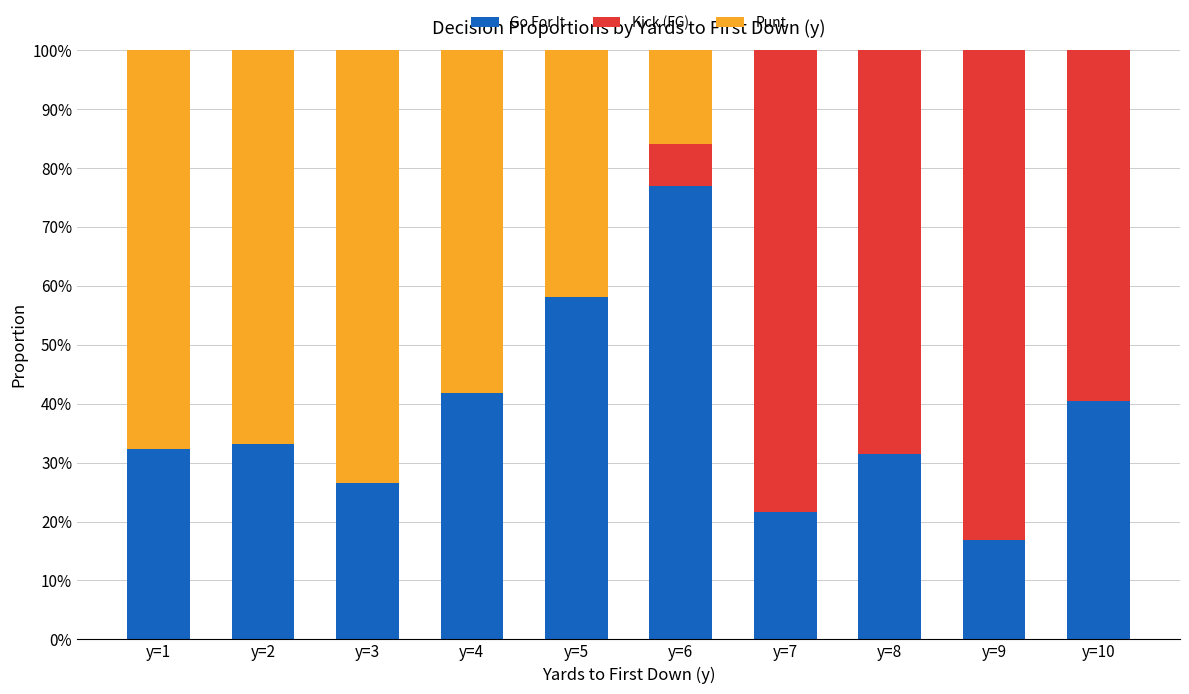

Rank the series by their maximum value, from highest to lowest.

Kick (FG), Go For It, Punt